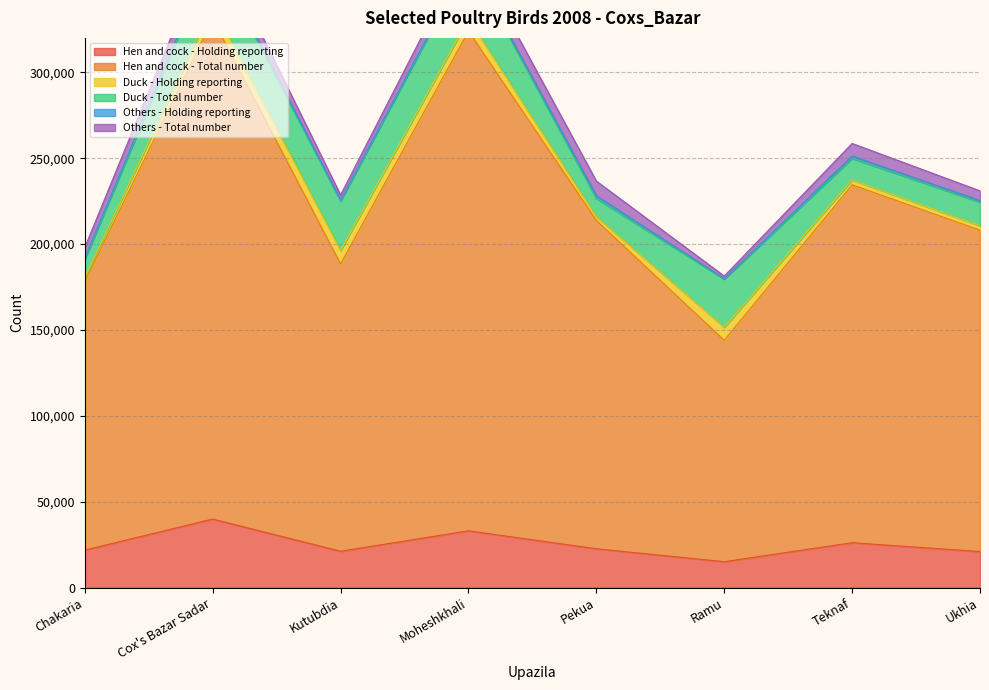

True or false: Others - Holding reporting has a value of 292 at Kutubdia.

False